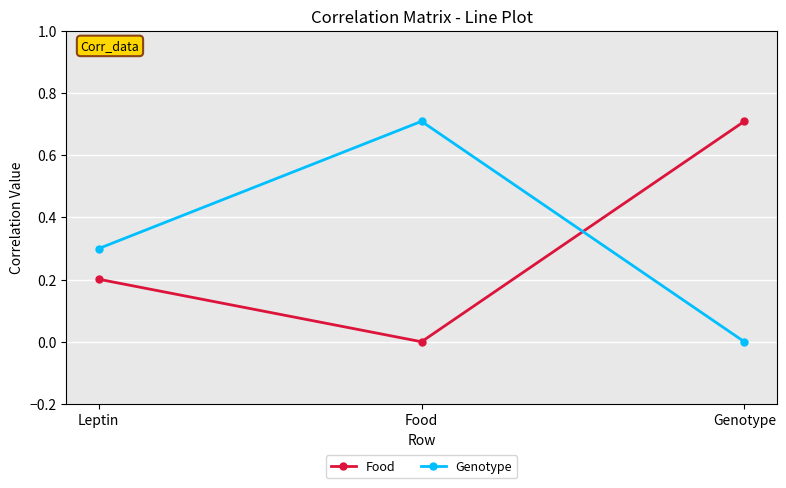

How many values in the Food series exceed 0?

2